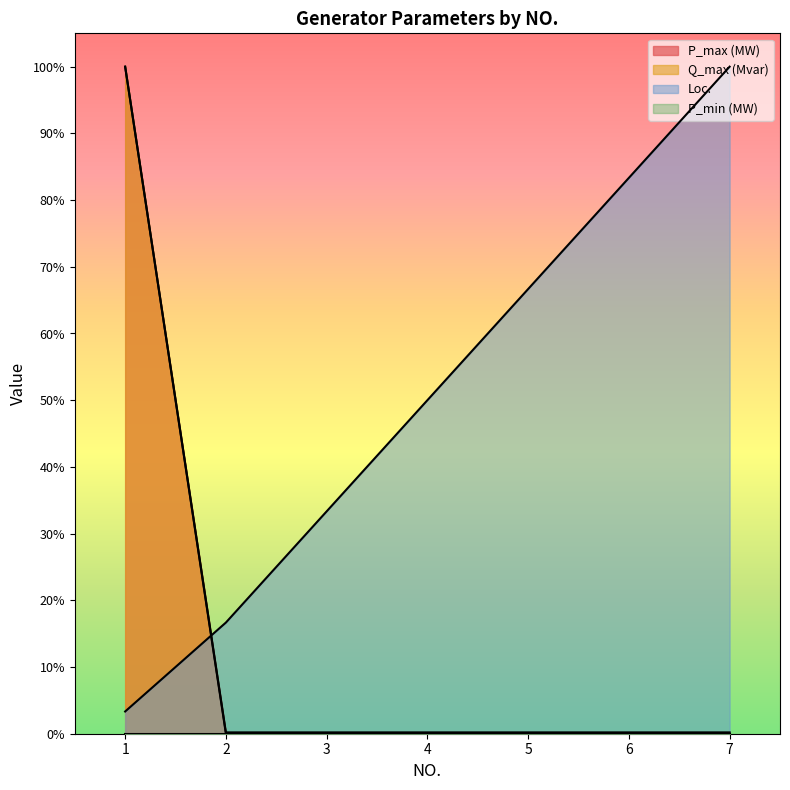

Between 5 and 7, which series saw the biggest shift?

Loc.